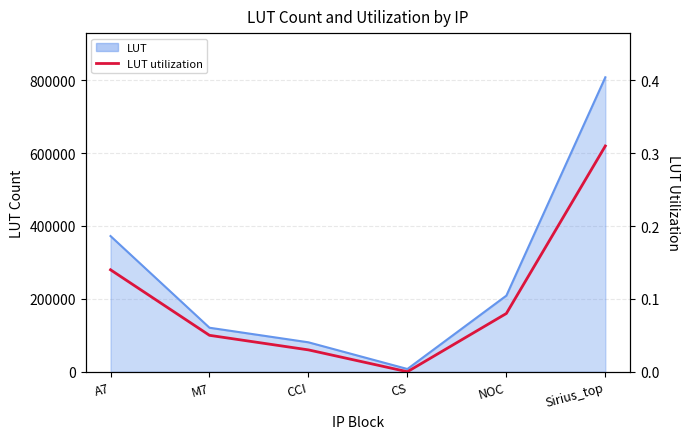

What is the difference between the maximum and minimum values?

0.3